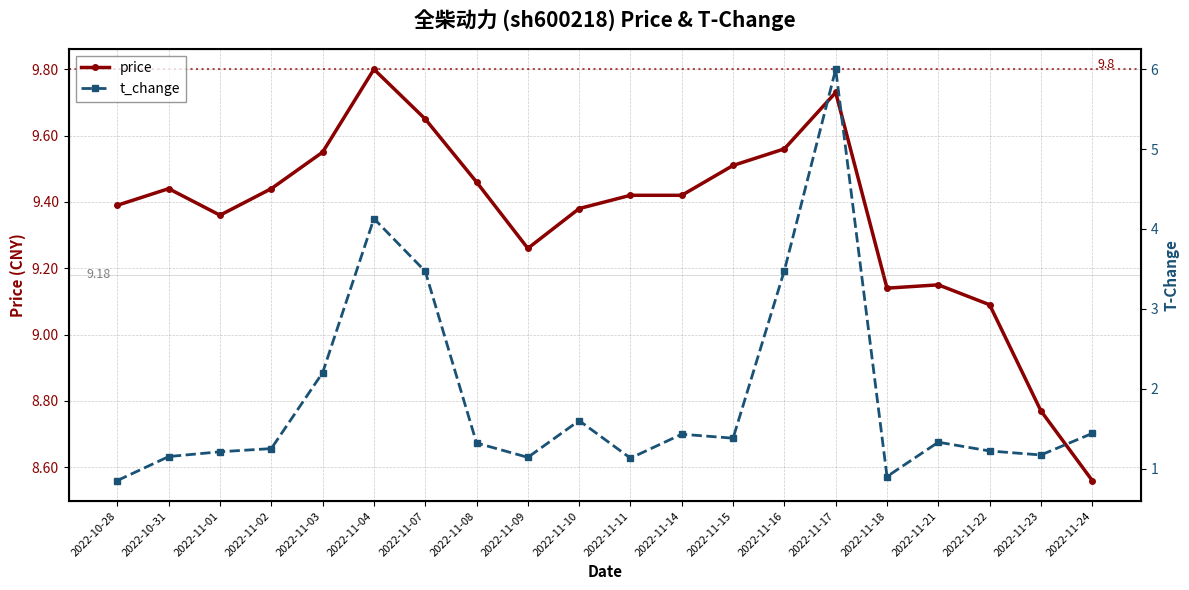

What is the value of the t_change point at the 17th from the left?

1.3